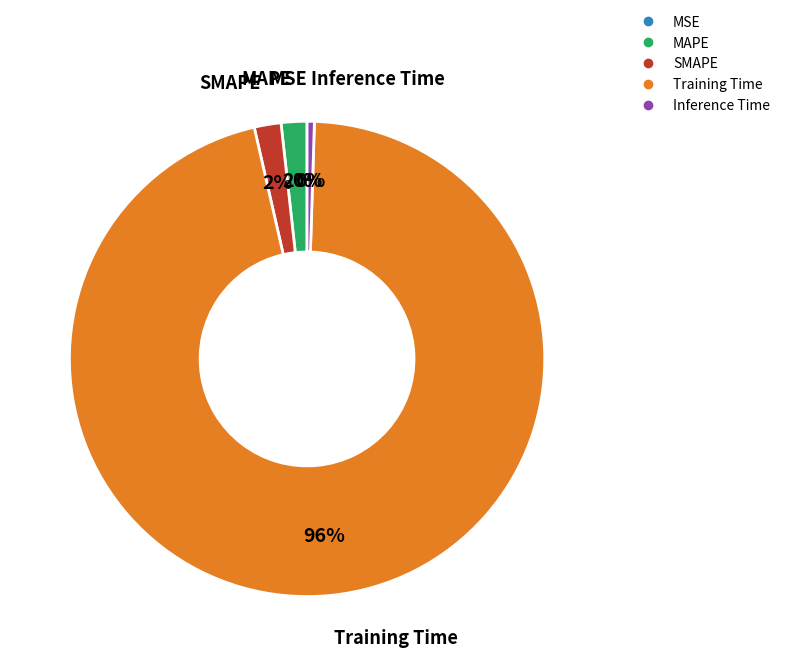

True or false: Training Time accounts for 88% of the total.

False